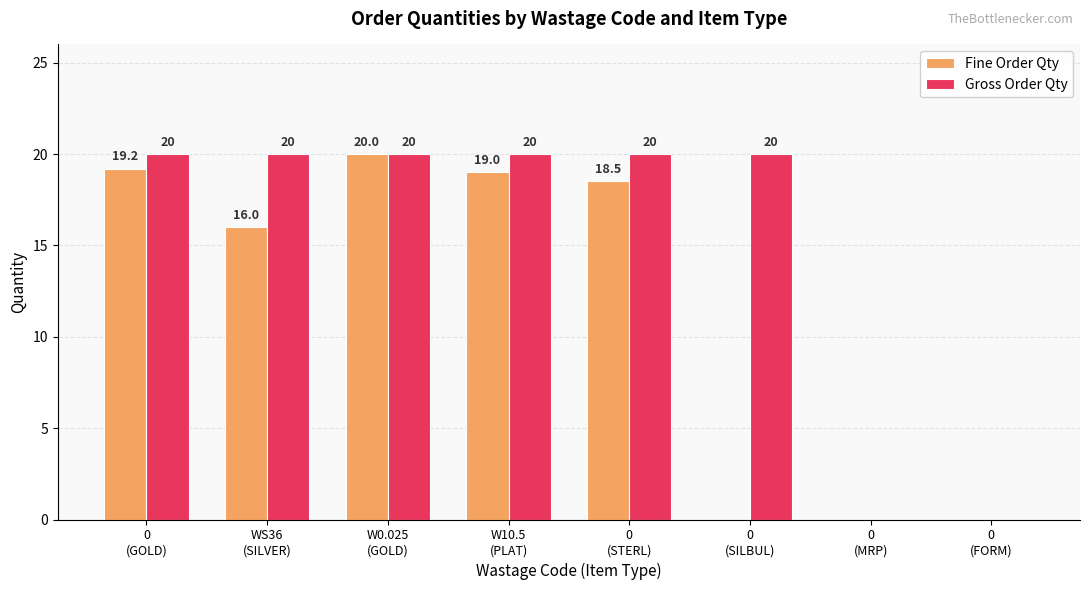

How many groups of bars are there?

8